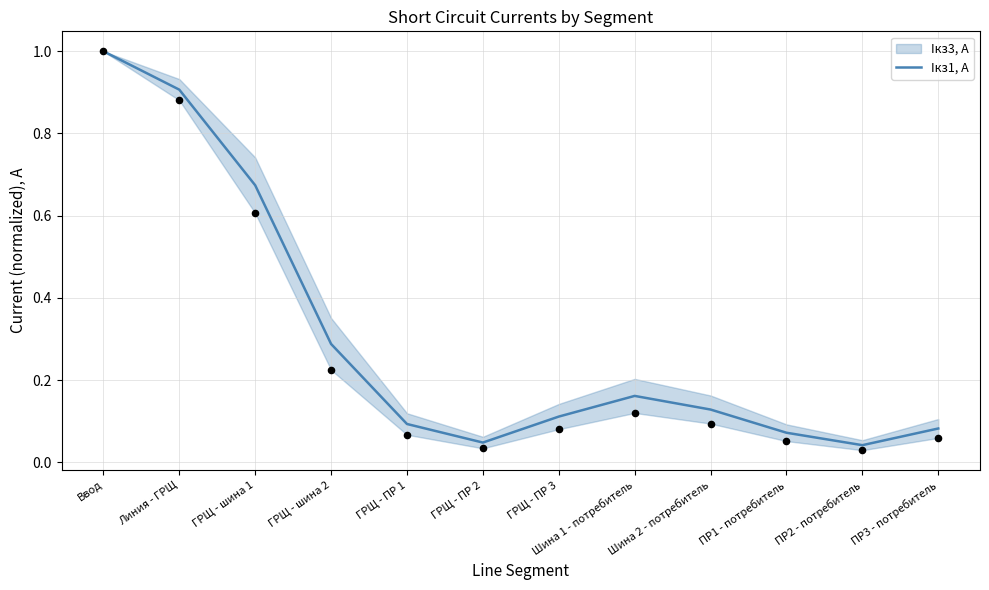

Which has a higher value, ГРЩ - ПР 2 or Ввод?

Ввод